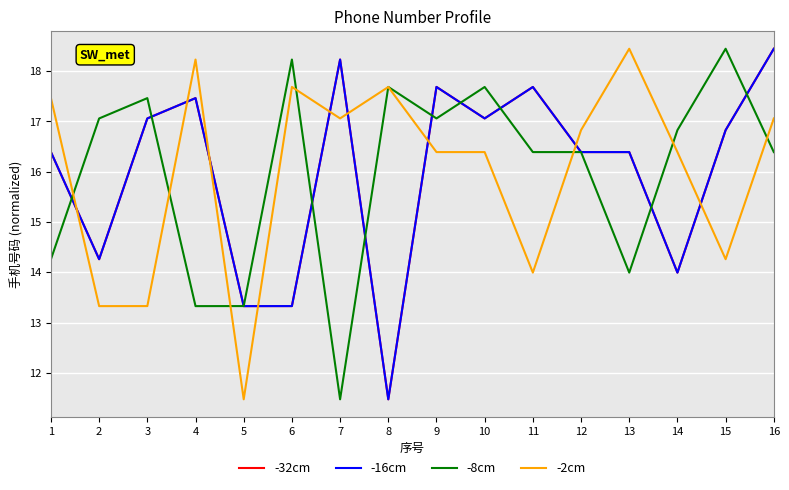

How many lines are shown in the chart?

4